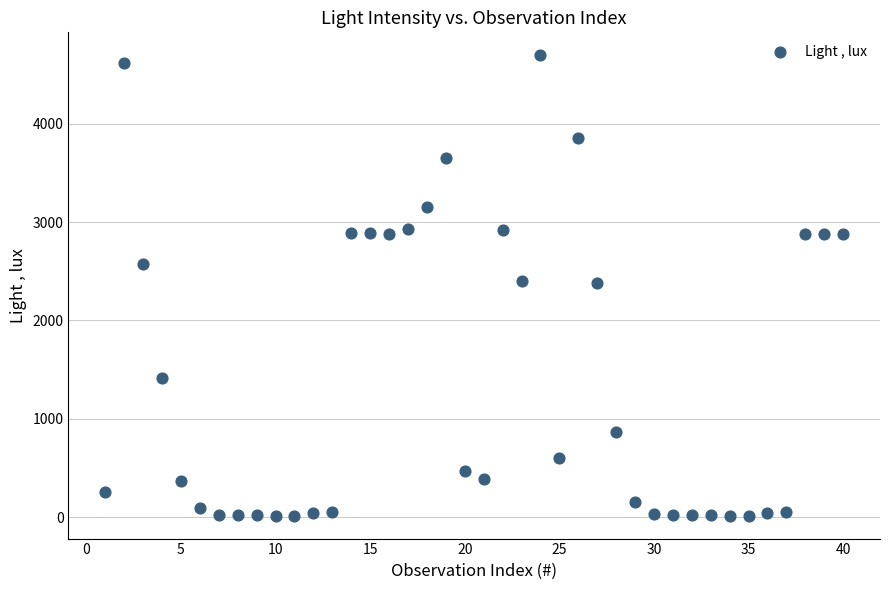

What is the range of Y values (max minus min)?

4682.3